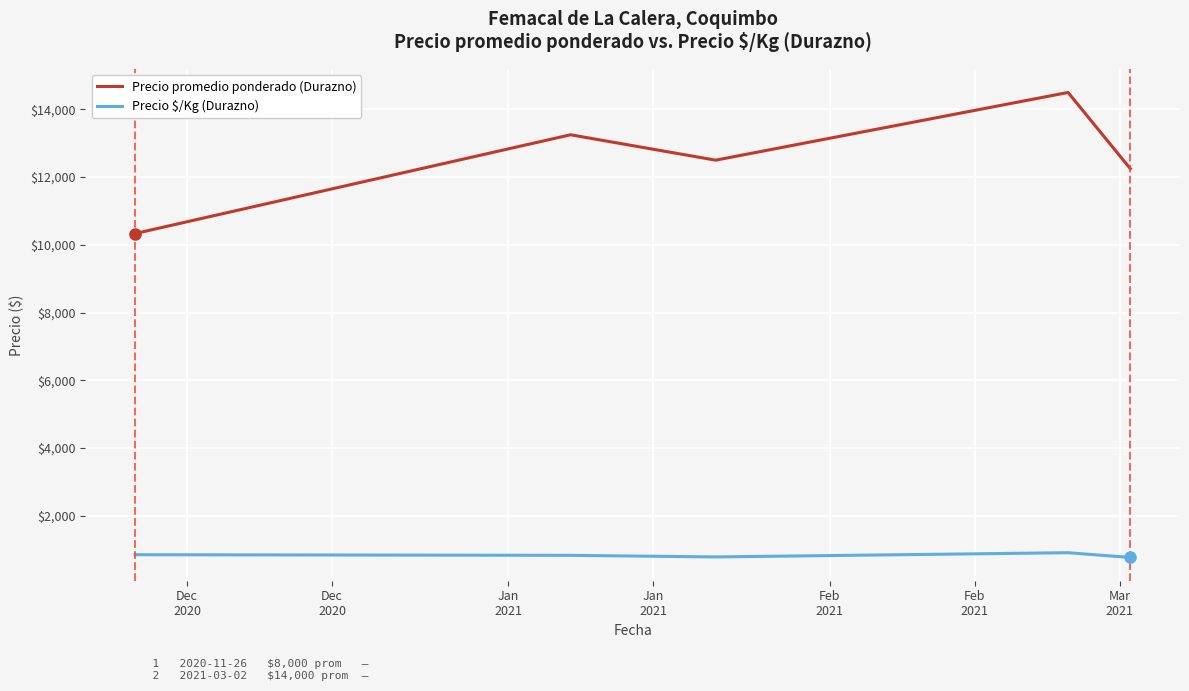

How many lines are shown in the chart?

2